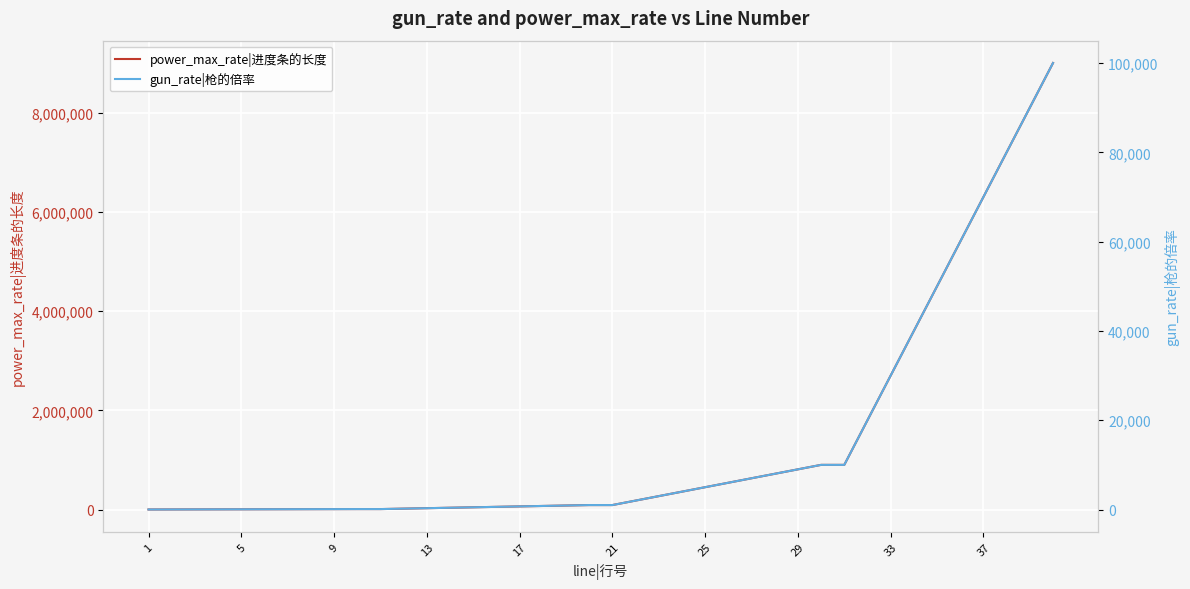

At how many categories does at least one series exceed 1378136?

9